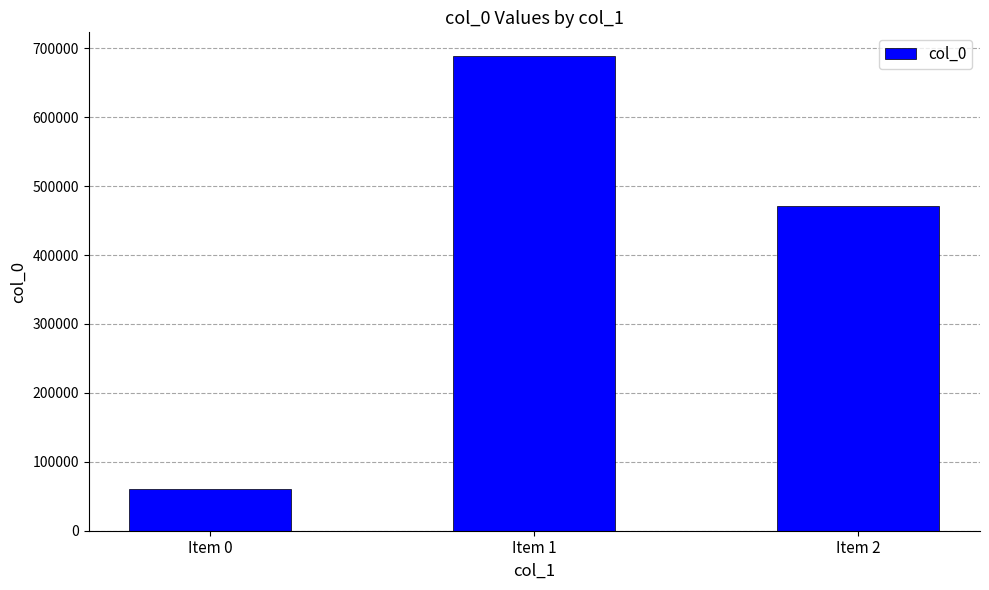

Count the number of data series in this chart.

1